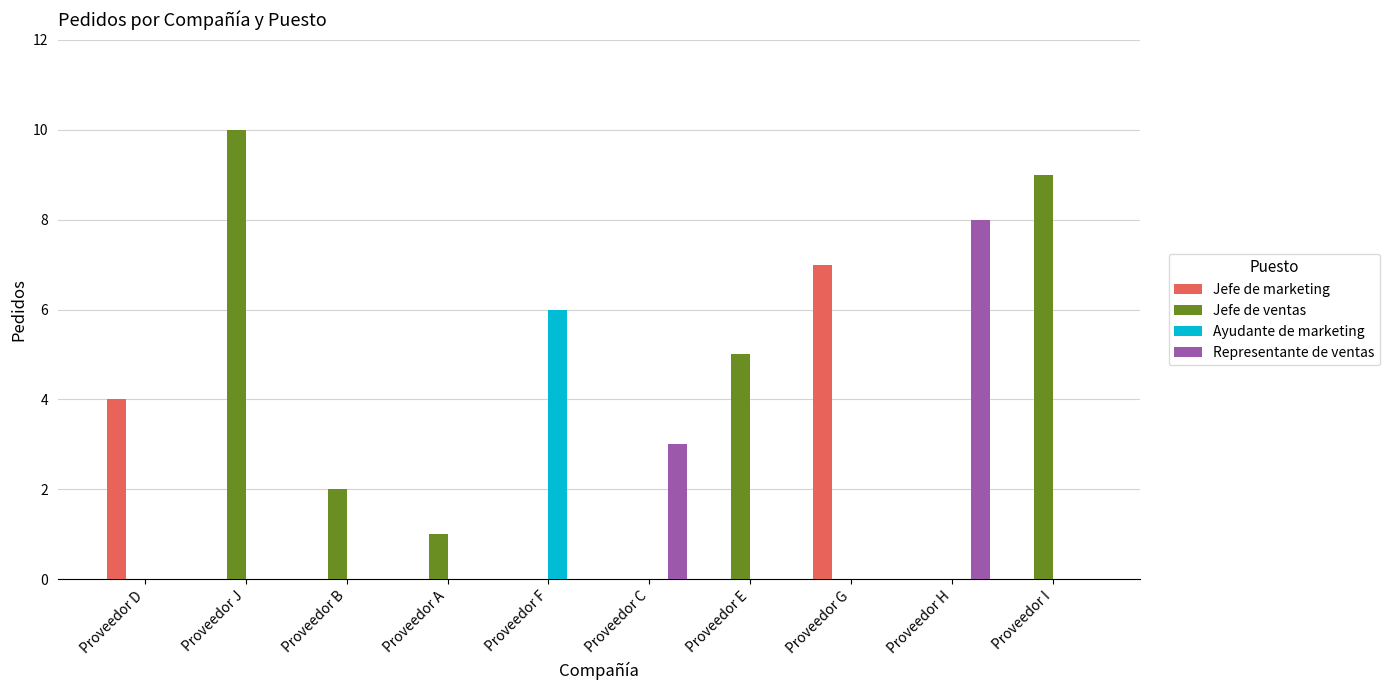

What is the total value across all series at Proveedor E?

5